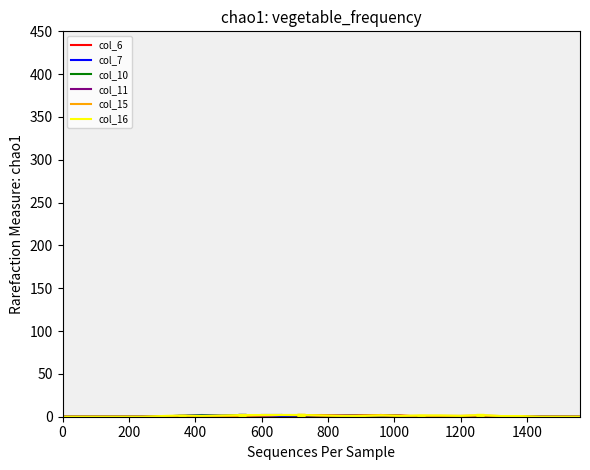

How many lines are shown in the chart?

6